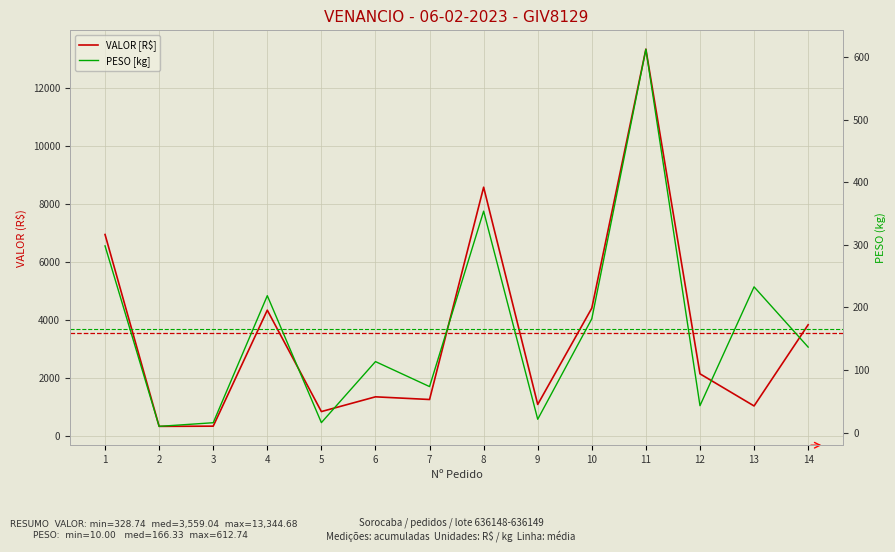

True or false: VALOR has more than 0 interior local peaks.

True